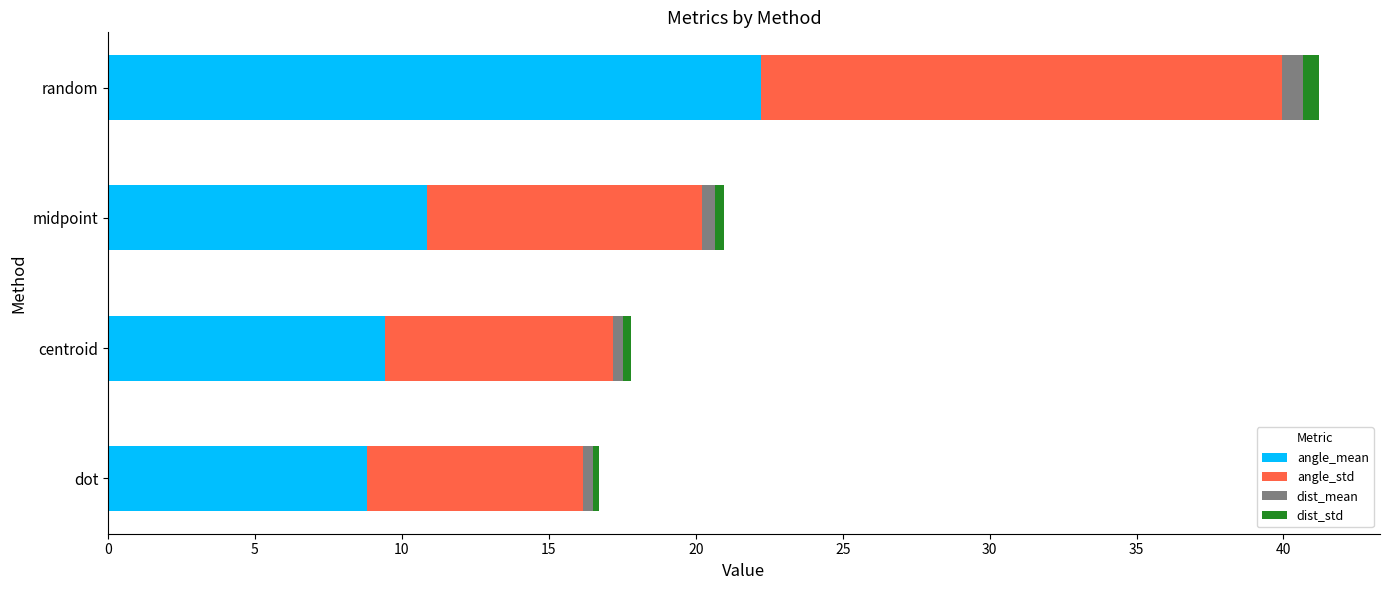

At which category is the sum across all series the highest?

random